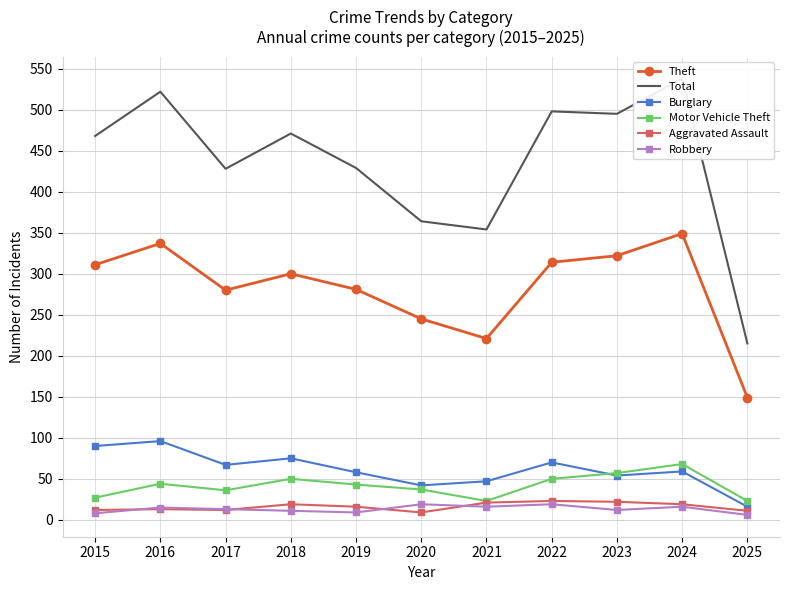

How many values in the Motor Vehicle Theft series exceed 43?

5